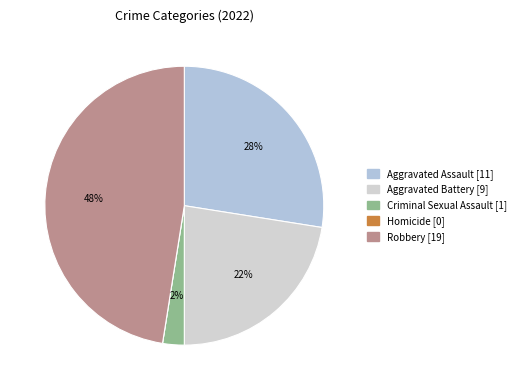

Combined, do Criminal Sexual Assault and Robbery account for over 50%?

No